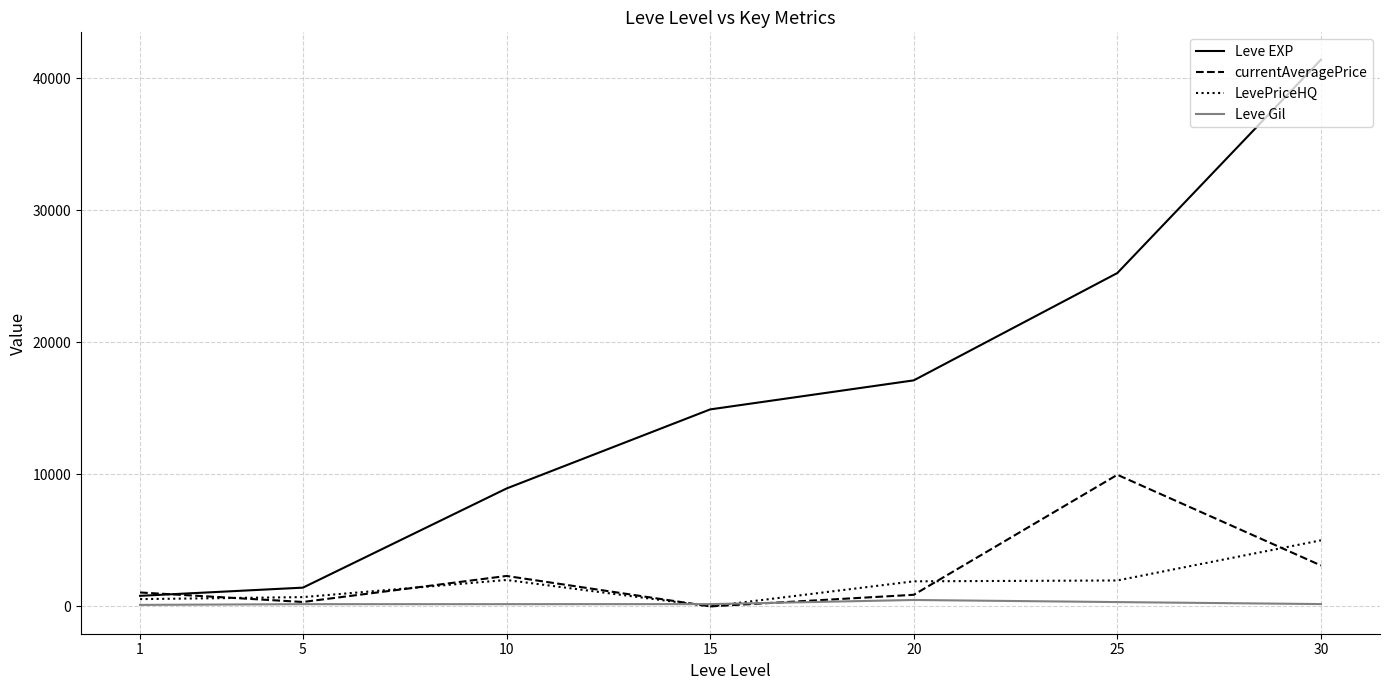

List the series in order of their peak value, highest first.

Leve EXP, currentAveragePrice, LevePriceHQ, Leve Gil